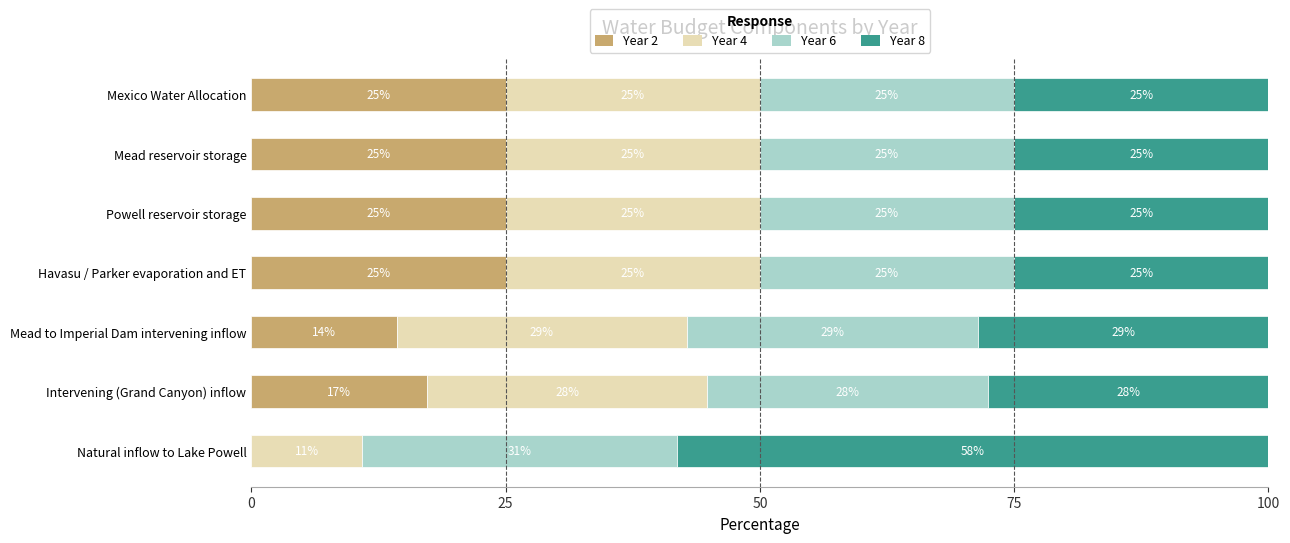

What is the approximate value of Year 2 at Mexico Water Allocation?

25.0